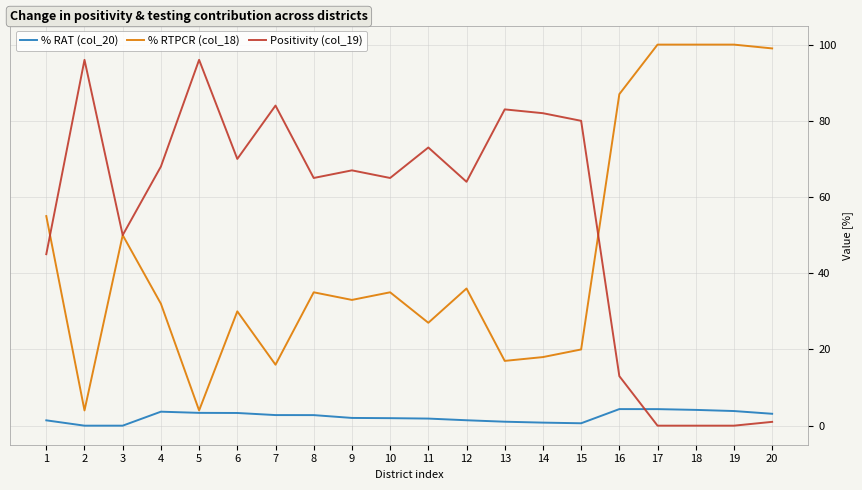

True or false: Positivity (col_19) has a value of 73.0 at 11.

True